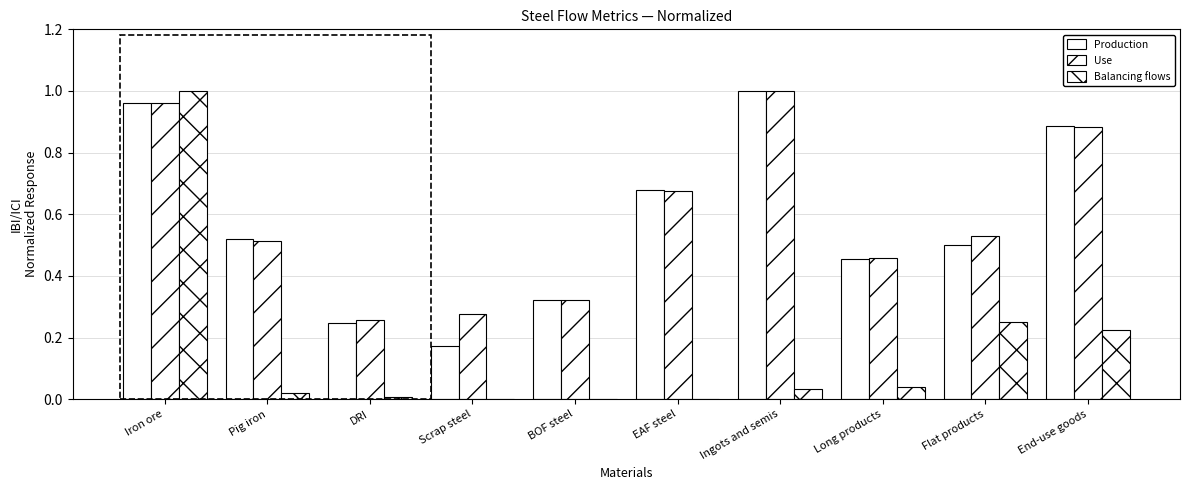

How many groups of bars are there?

10